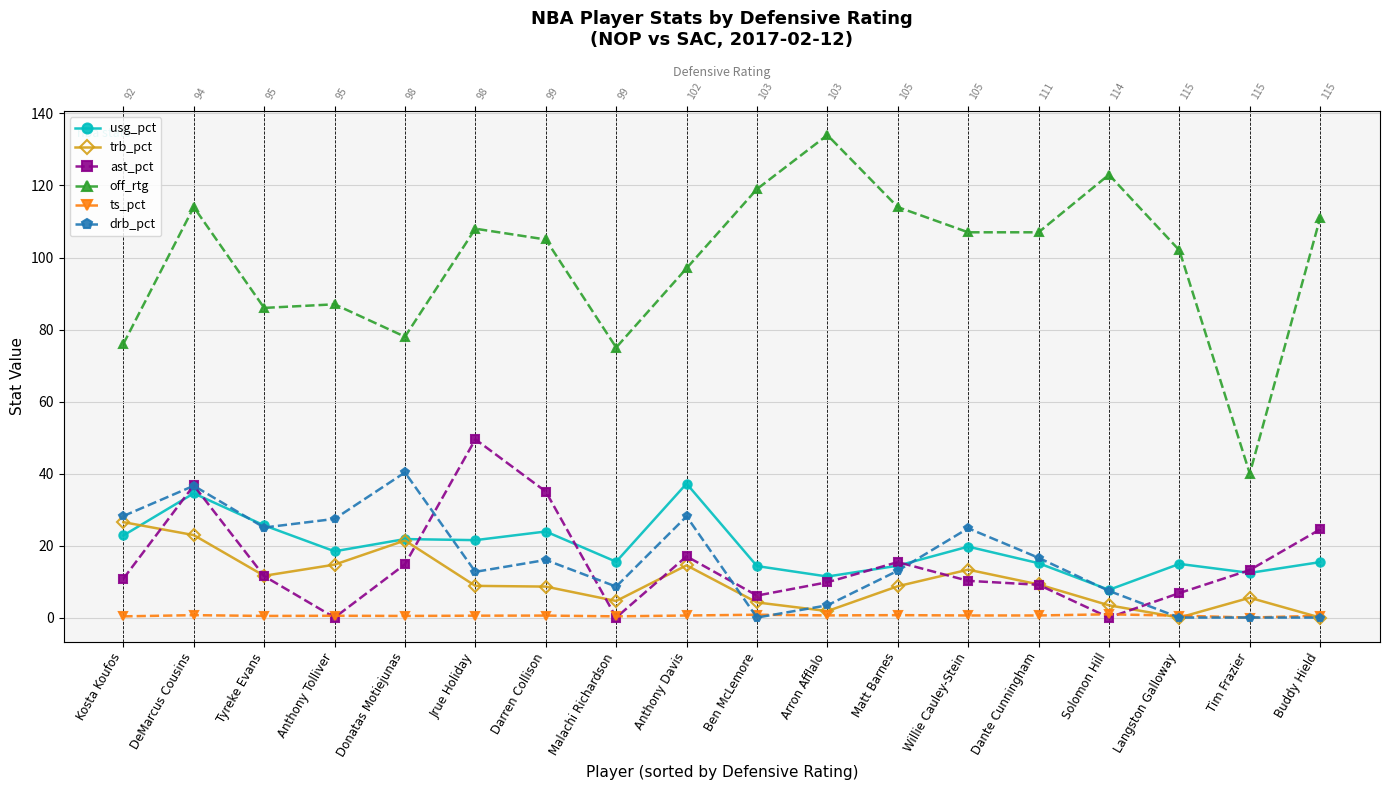

Which series has the largest total across all categories?

off_rtg